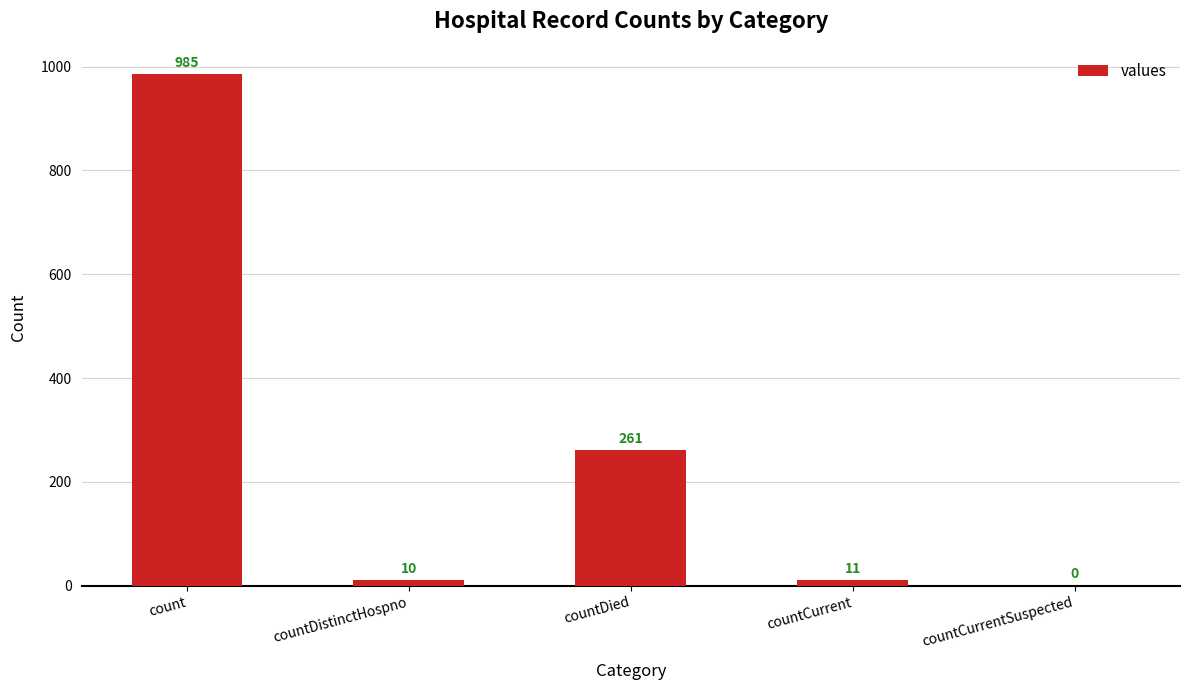

True or false: the data shows 11 at countCurrent.

True